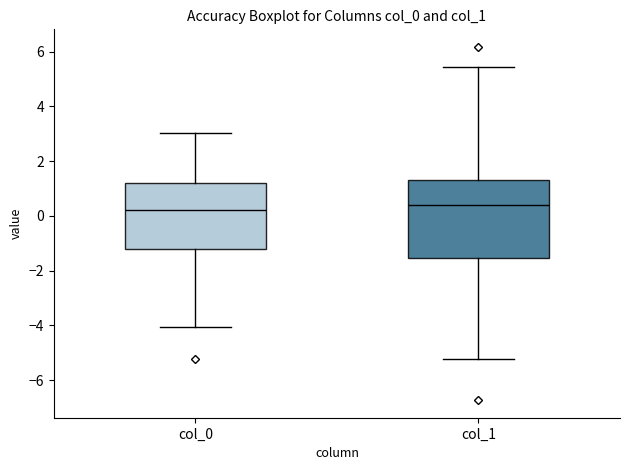

Which box is the tallest, from its lower edge to its upper edge?

col_1